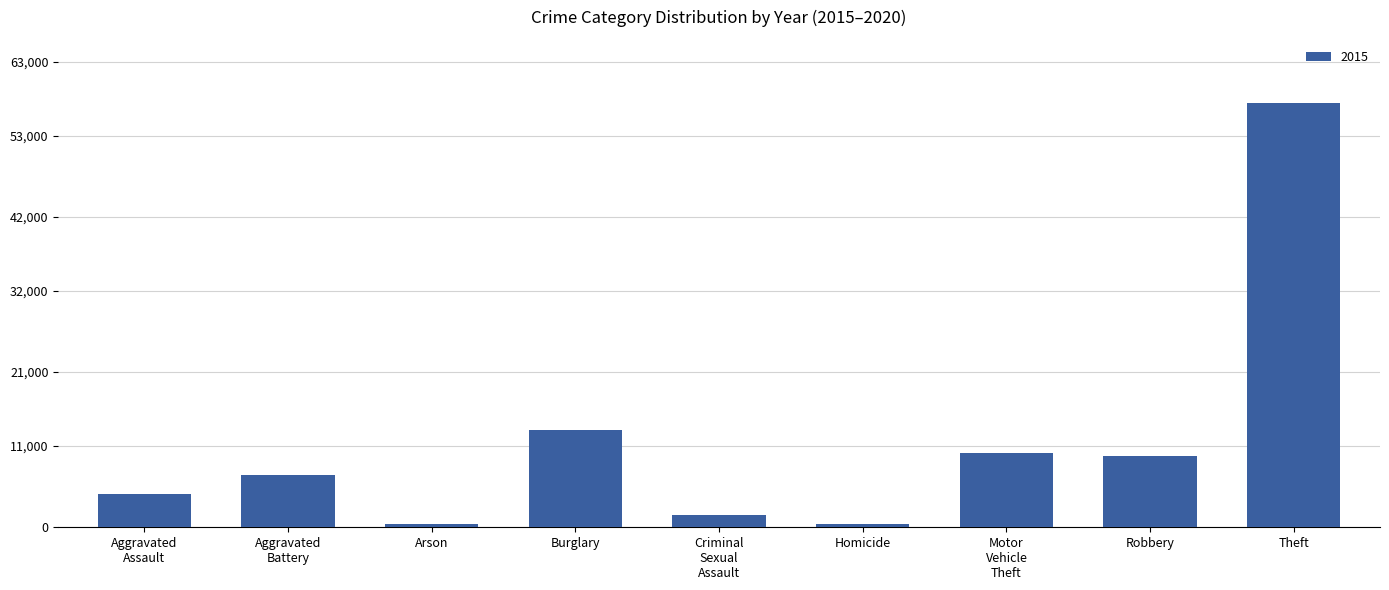

Which has a higher value, Arson or Theft?

Theft